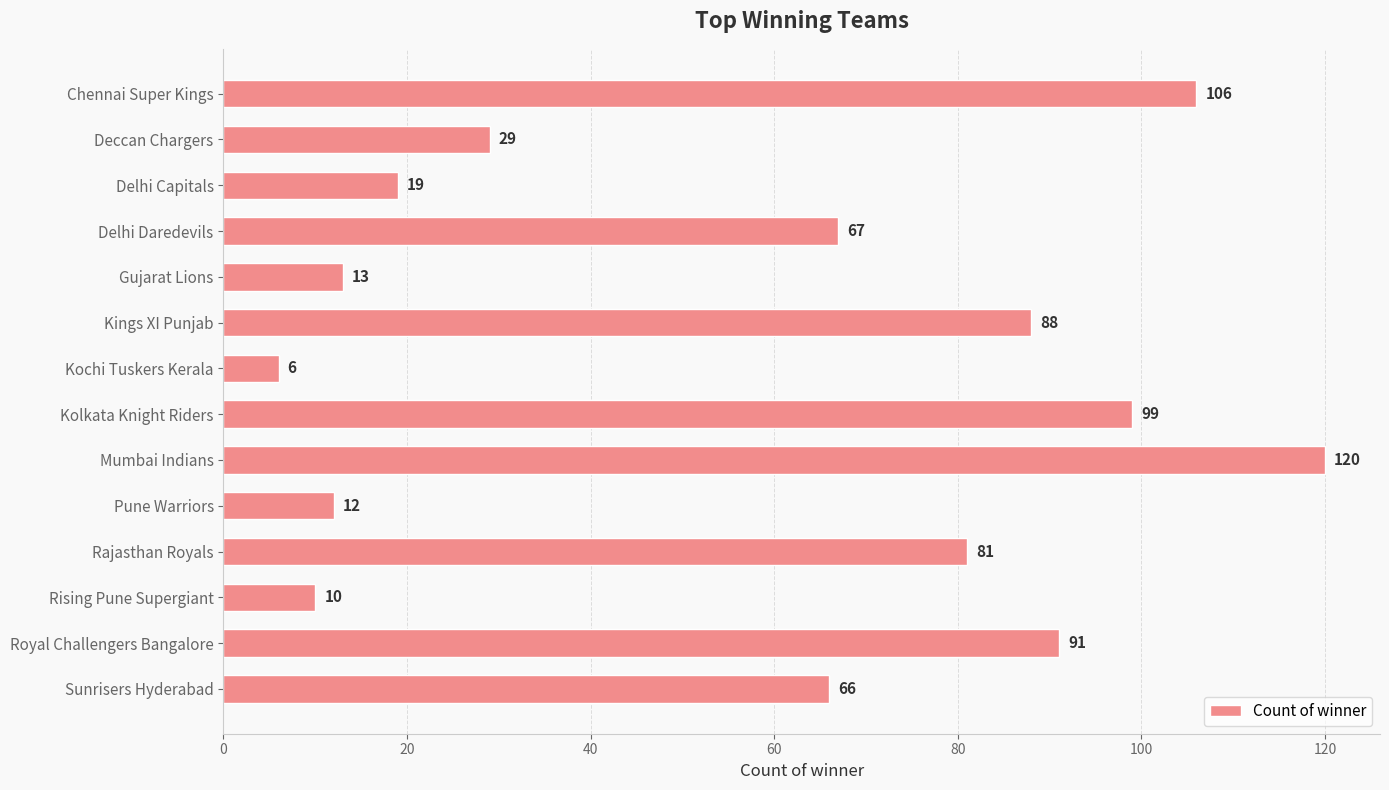

What is the approximate value at Sunrisers Hyderabad, to the nearest 5?

65